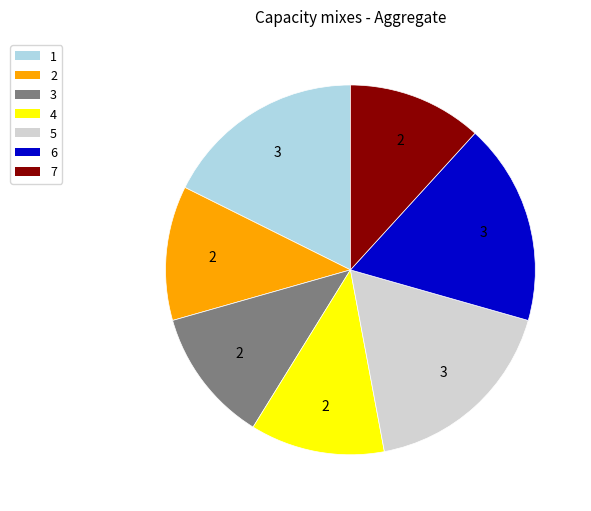

Is it true that 6 is 18% of the pie?

True